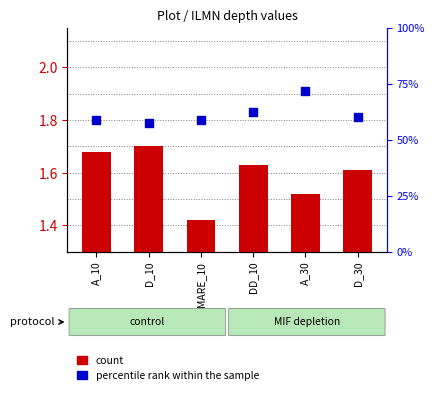

Which series has the largest total across all categories?

percentile rank within the sample